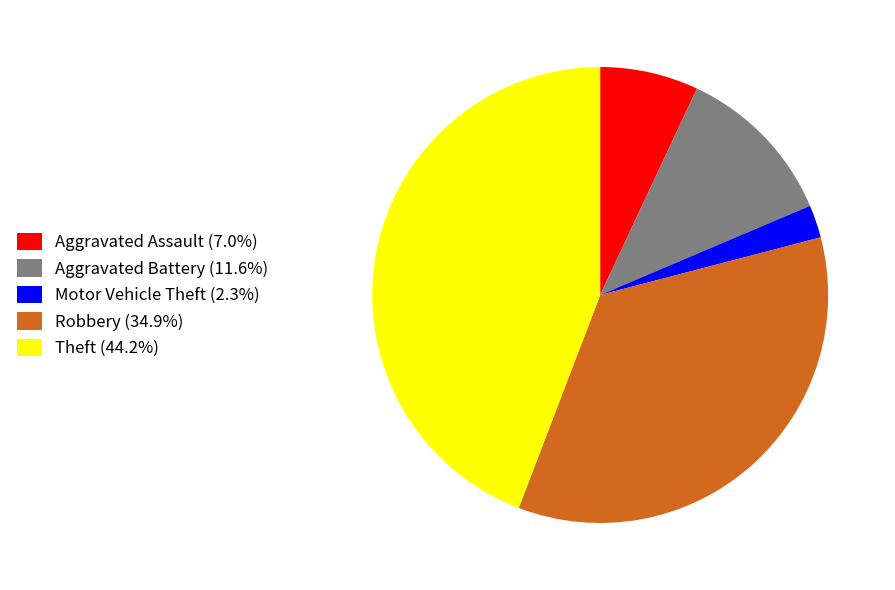

Combined, do Robbery (34.9%) and Aggravated Assault (7.0%) account for over 50%?

No